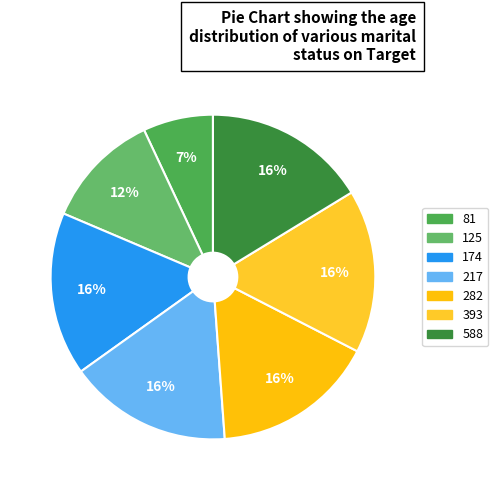

What is the ratio of the value at 81 to the value at 217?

0.4